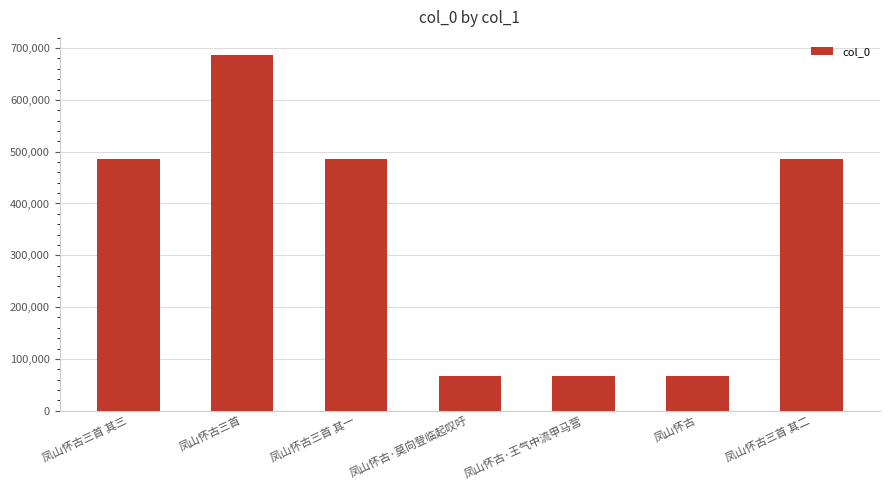

Read the value at 凤山怀古·王气中流甲马营.

66224